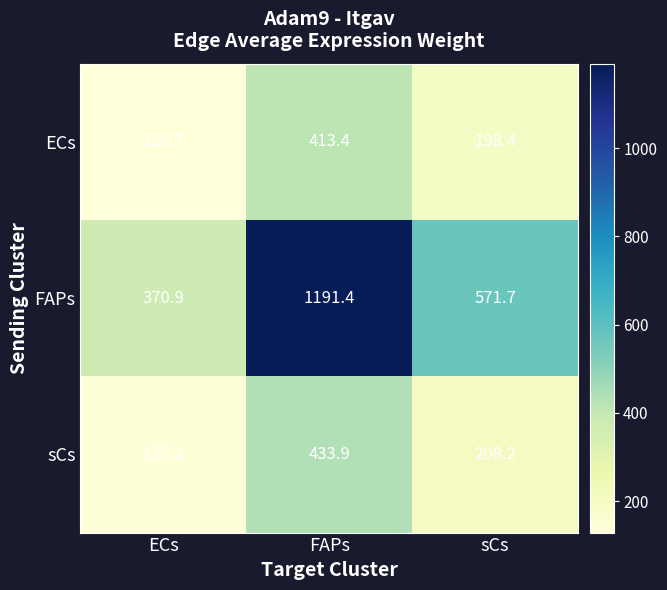

Reading left to right, transcribe all the data shown in this chart.

ECs: 128.7	413.4	198.4
FAPs: 370.9	1191.4	571.7
sCs: 135.1	433.9	208.2